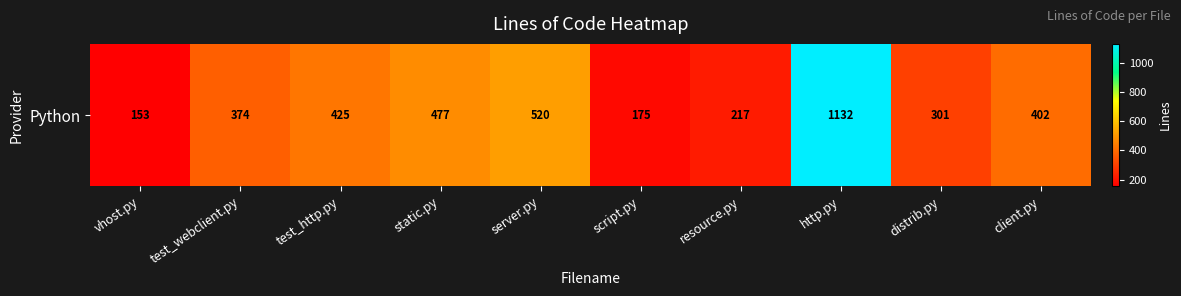

The chart shows a value of 81 at vhost.py. True or false?

False